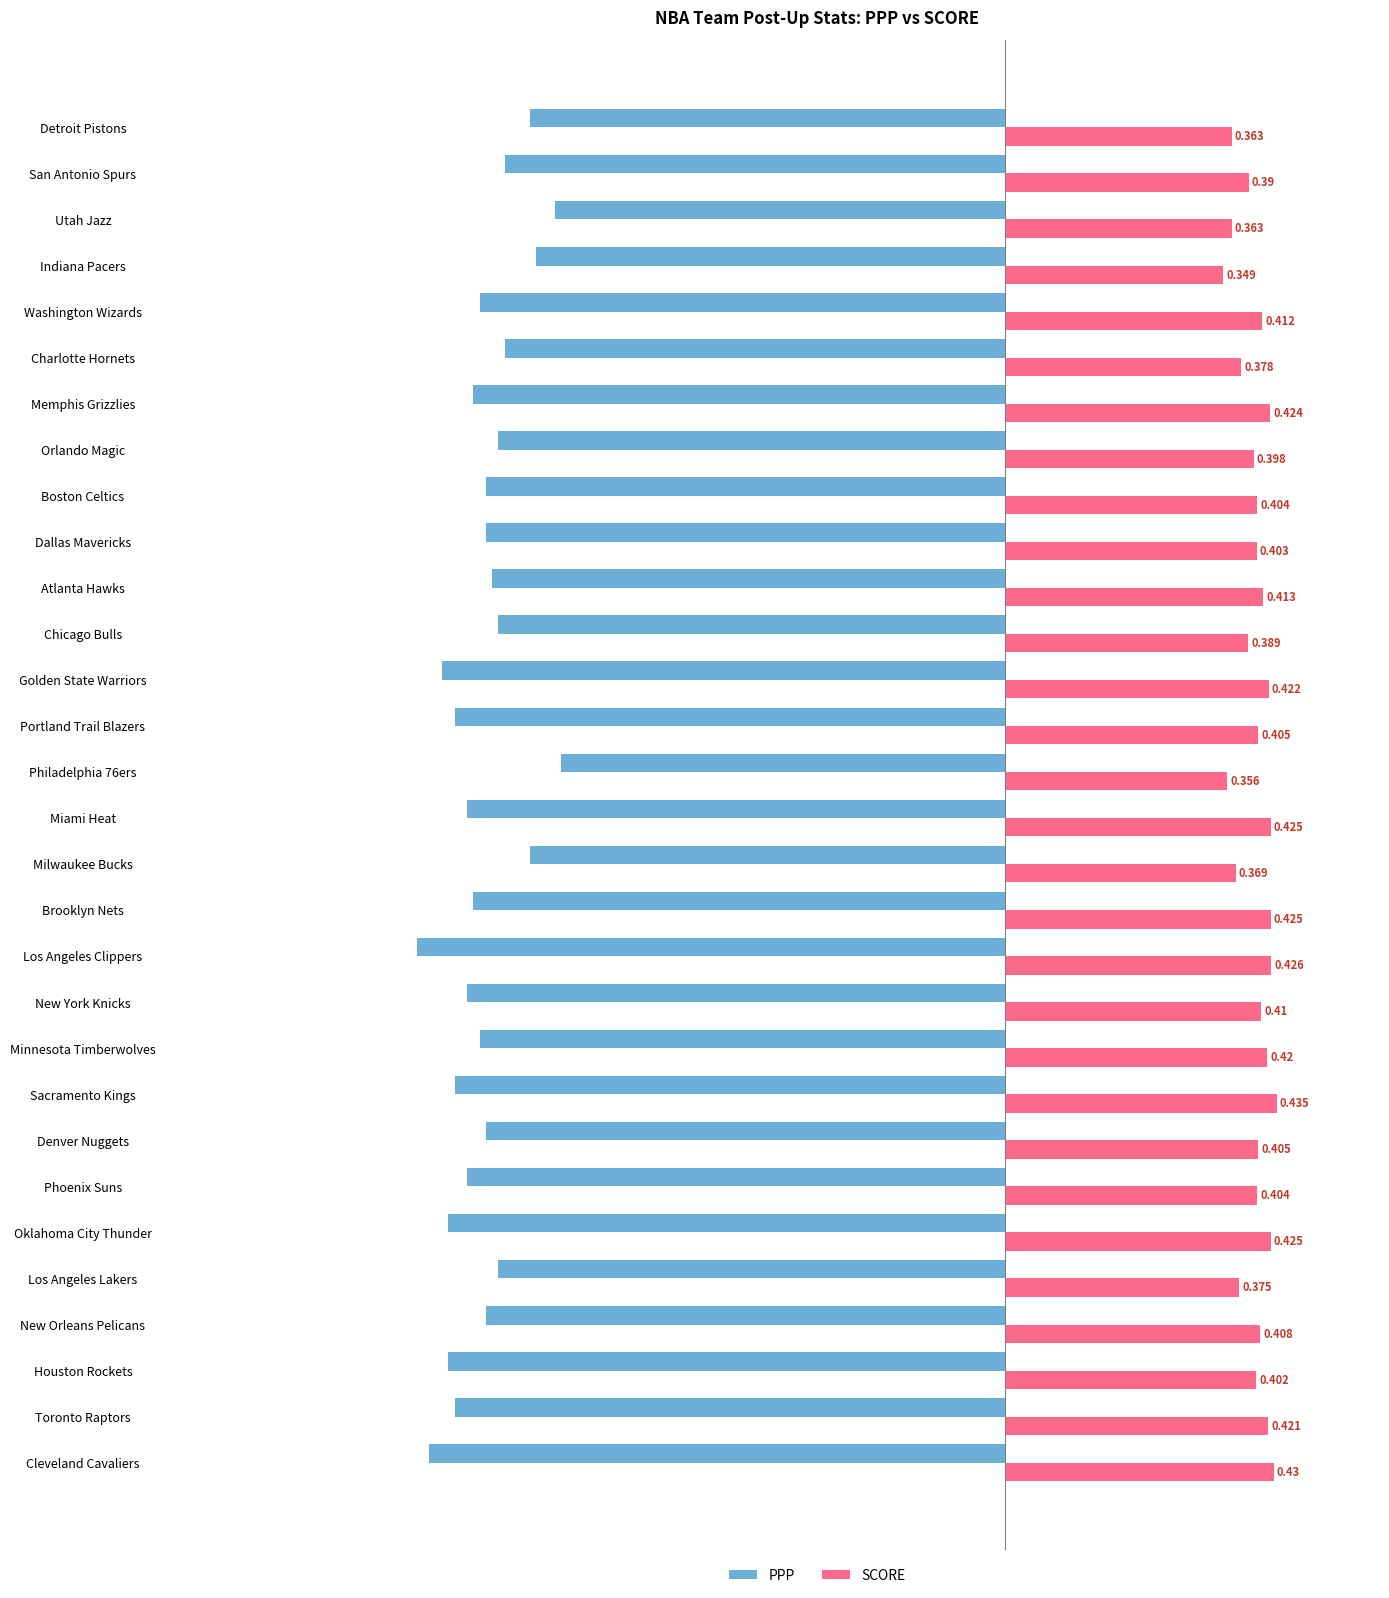

Which series has the largest total across all categories?

SCORE